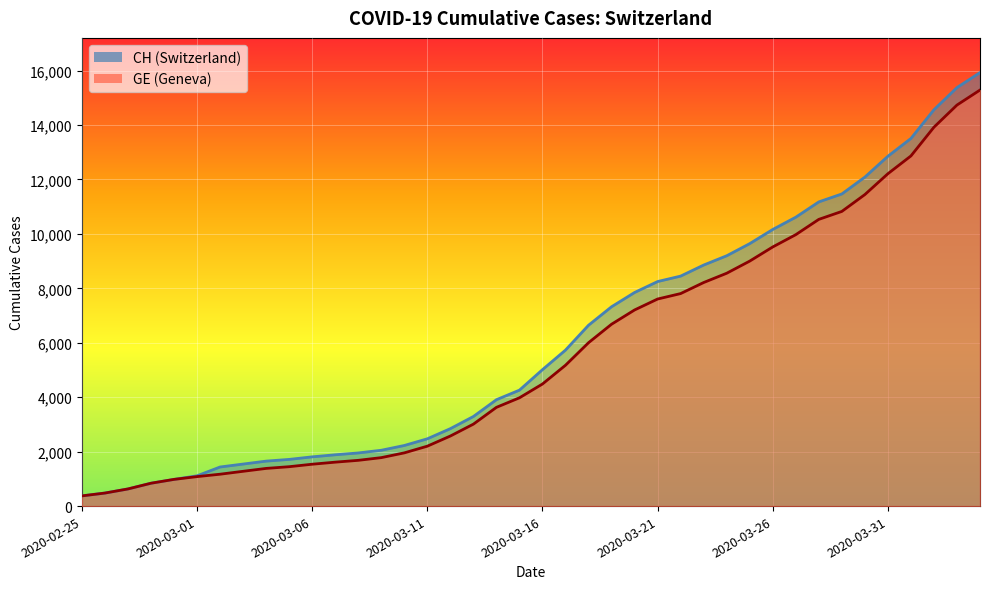

True or false: CH has a value of 13505 at 2020-04-01.

True